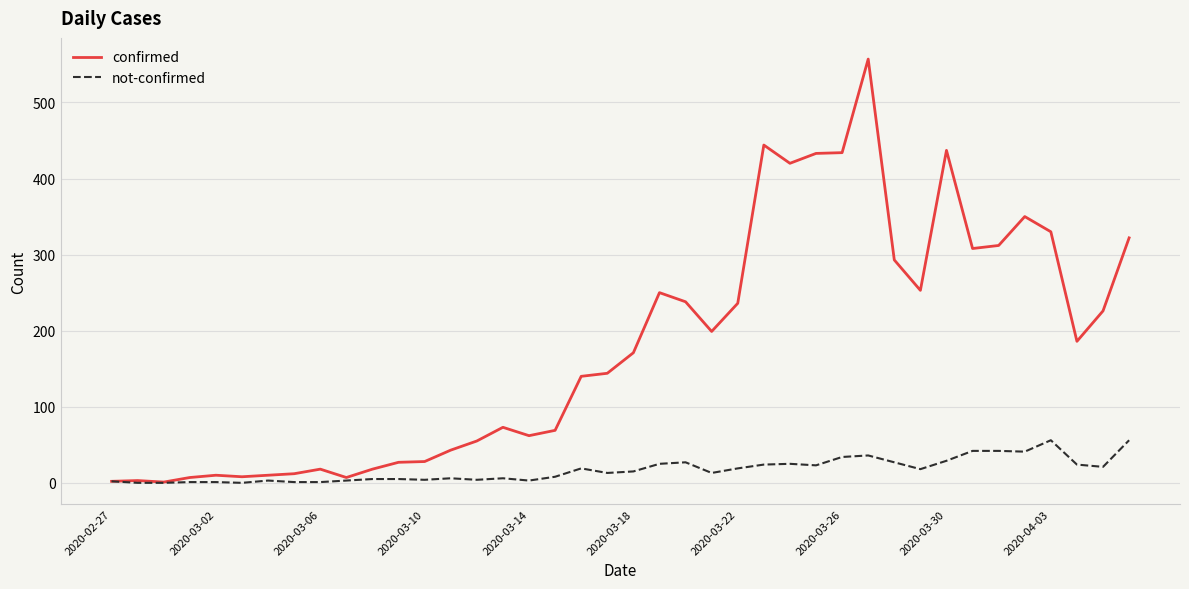

List the series in order of their peak value, lowest first.

not-confirmed, confirmed